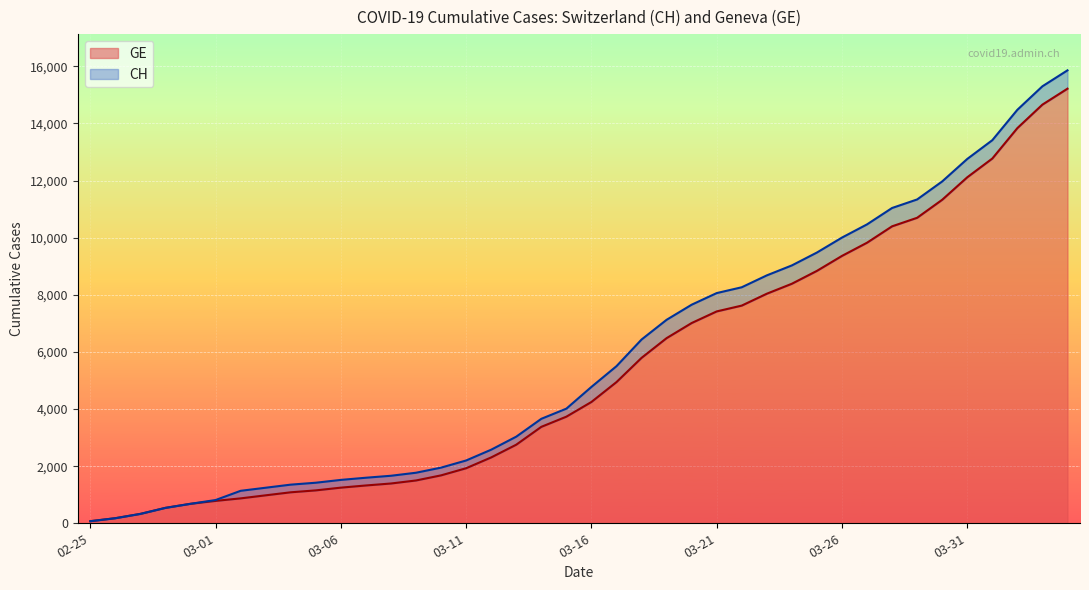

Reading left to right, transcribe all the data shown in this chart.

CH: 73	178	329	540	682	814	1137	1245	1353	1420	1519	1595	1664	1770	1949	2199	2577	3033	3658	4014	4775	5501	6434	7125	7654	8061	8265	8681	9030	9481	10005	10467	11041	11340	11971	12758	13415	14480	15303	15861
GE: 73	178	329	540	682	784	872	979	1085	1152	1248	1324	1393	1499	1678	1928	2306	2752	3377	3733	4248	4944	5792	6483	7012	7419	7623	8039	8388	8839	9363	9825	10399	10698	11329	12116	12773	13838	14661	15219